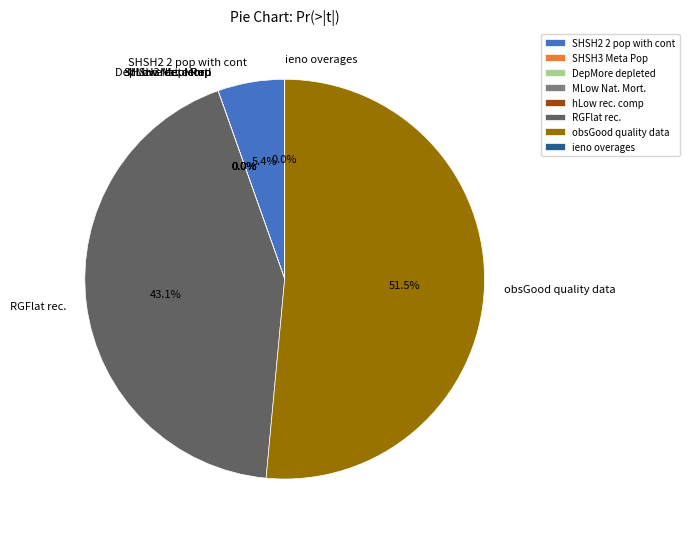

What is the largest slice in the pie chart?

obsGood quality data